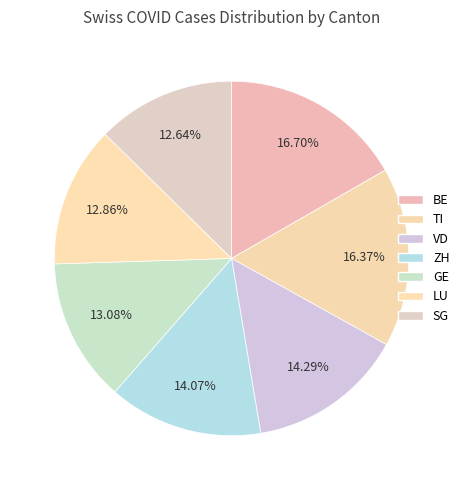

Count the number of slices in the pie.

7